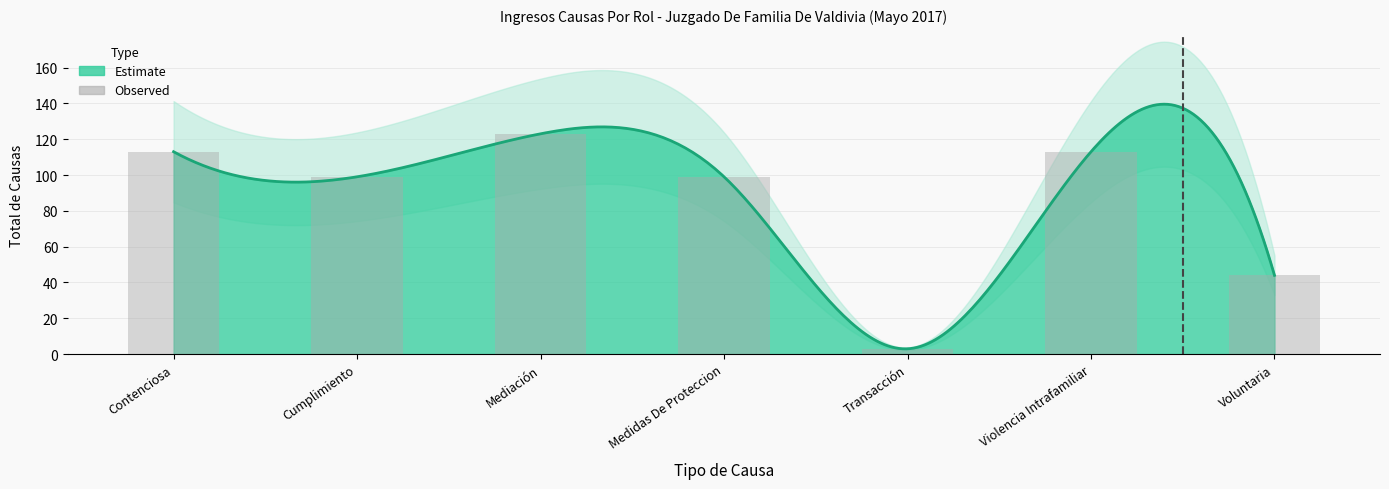

List the labels in order of value, smallest first.

Transacción, Voluntaria, Cumplimiento, Medidas De Proteccion, Contenciosa, Violencia Intrafamiliar, Mediación